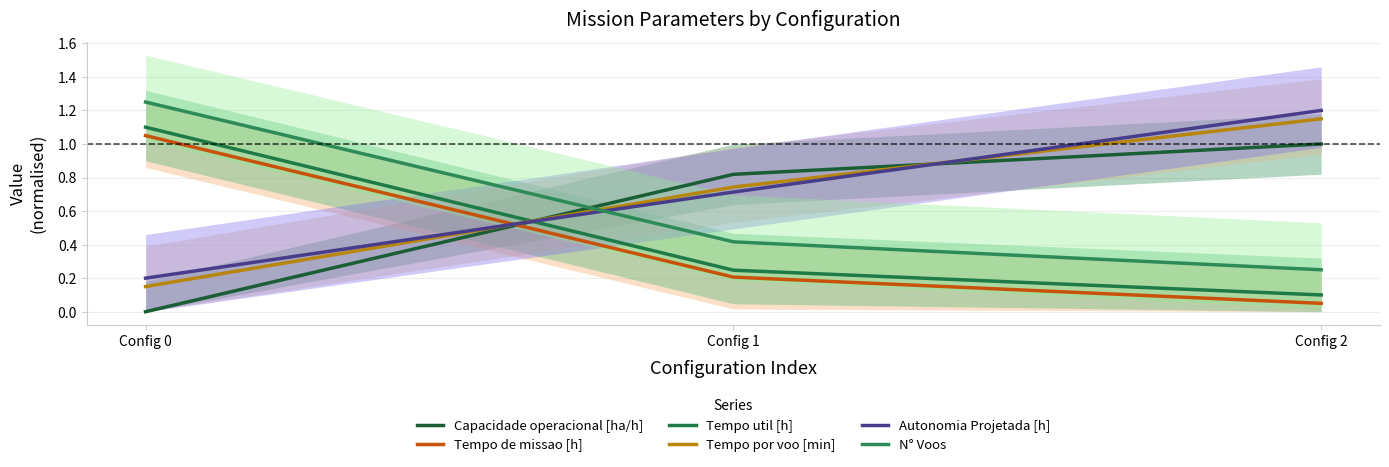

How many Tempo util [h] values are between 0 and 1?

2